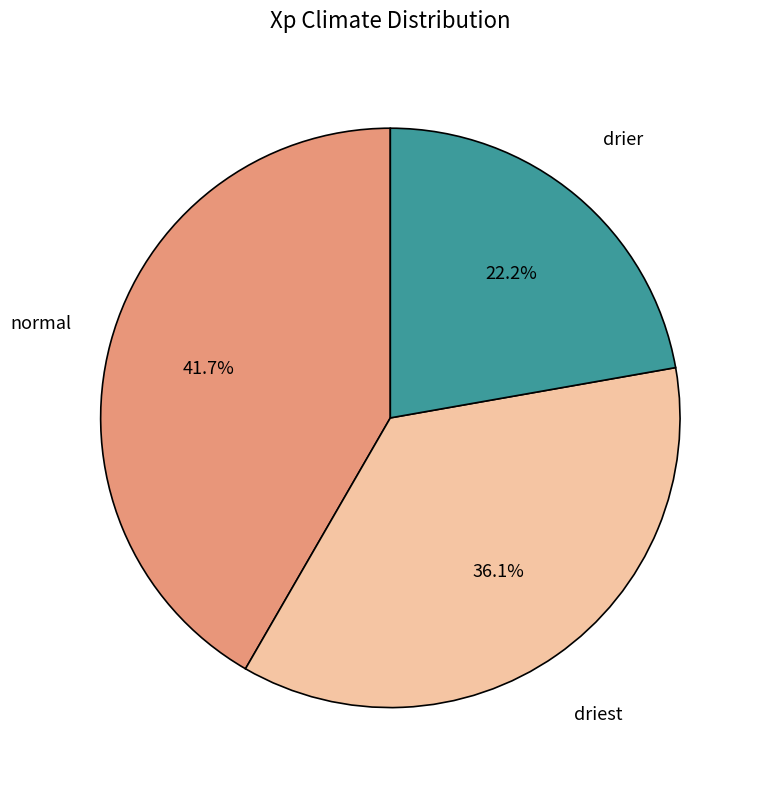

How many slices are in this pie chart?

3